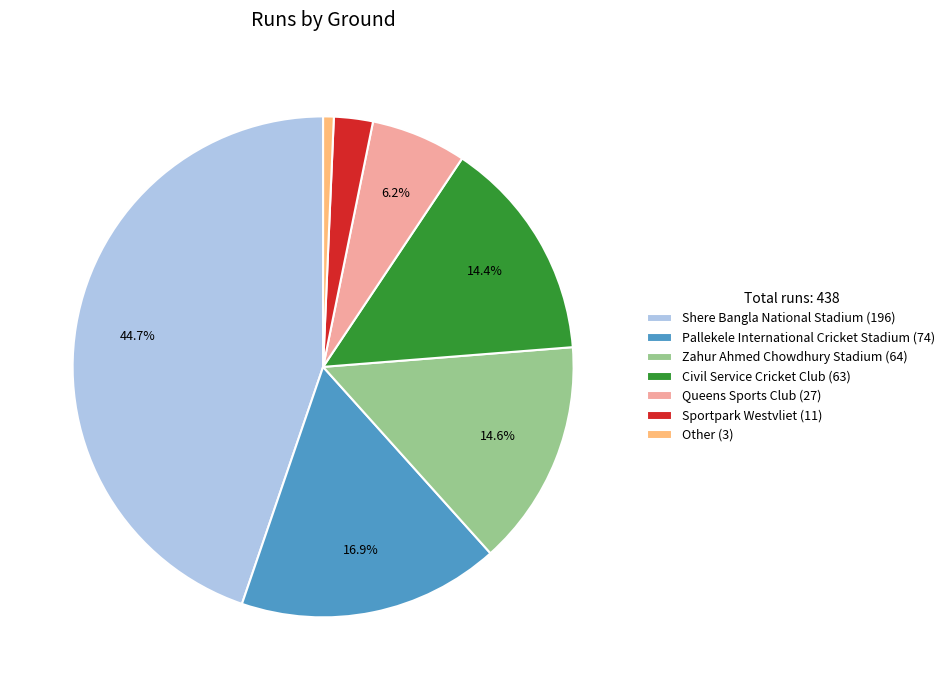

Is there any slice that represents more than half of the pie?

No